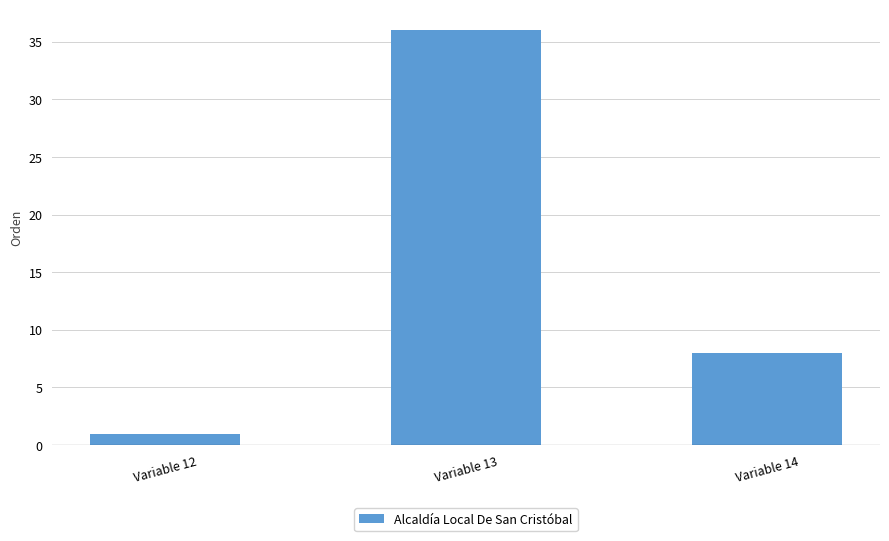

What is the change in value from Variable 13 to Variable 14?

-28